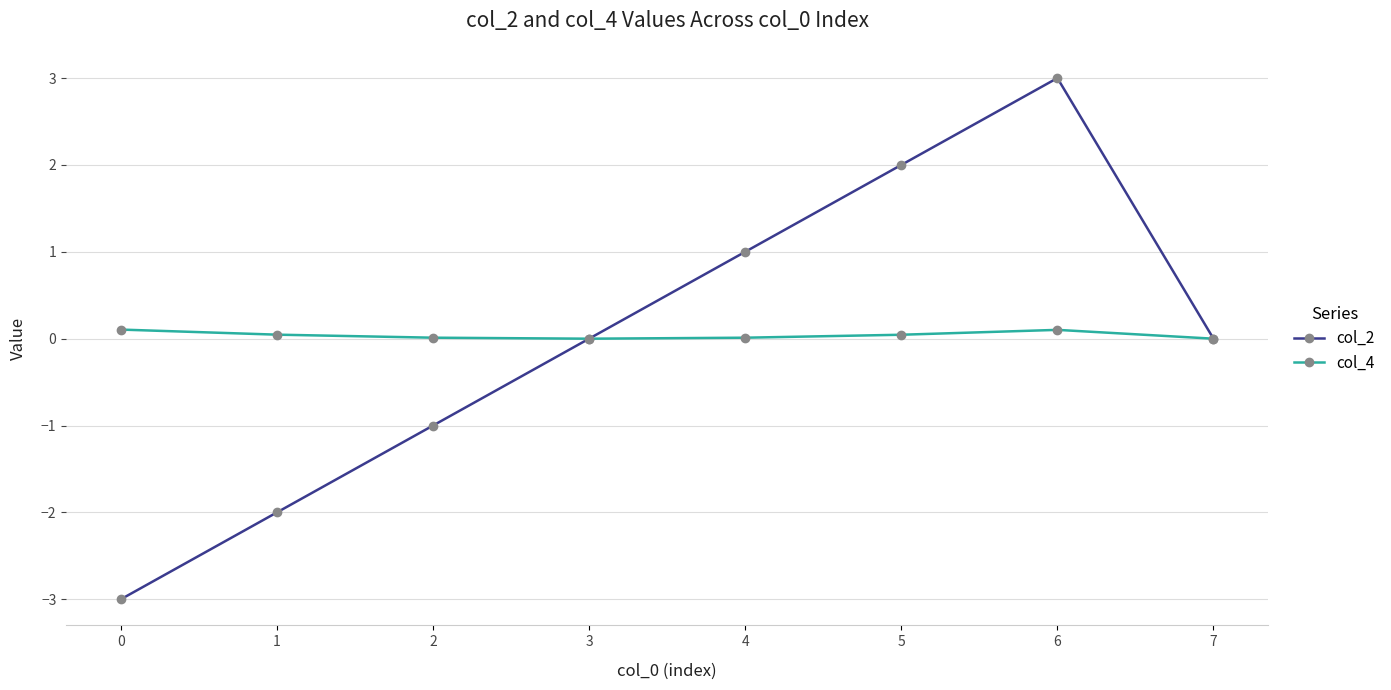

Rank the series by their maximum value, from lowest to highest.

col_4, col_2